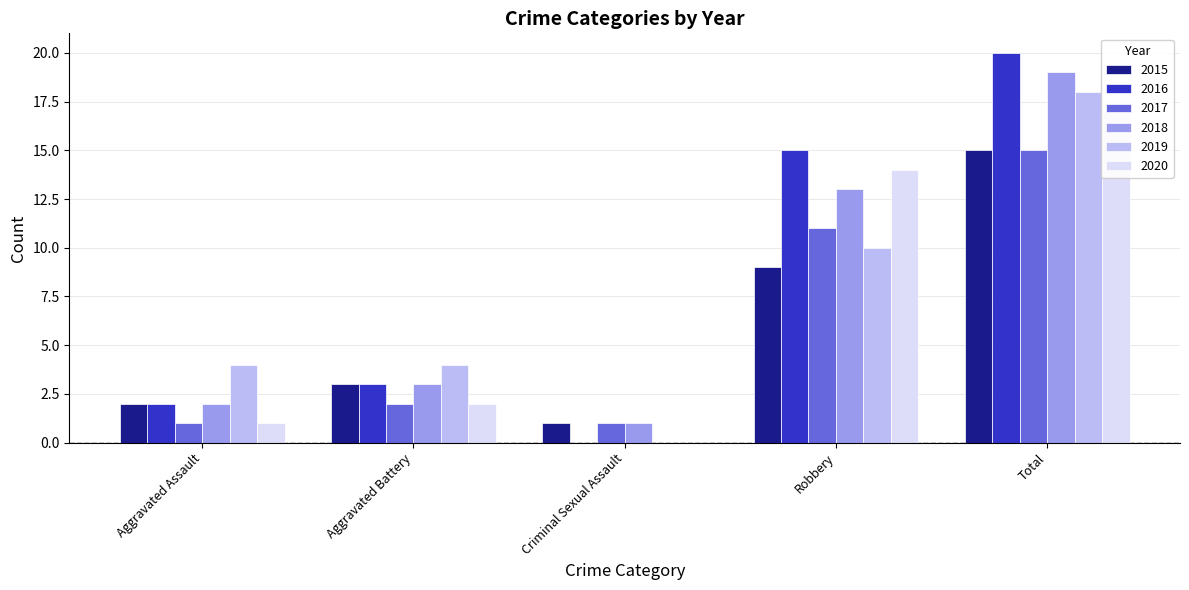

What is the label of the 3rd bar from the right?

Criminal Sexual Assault